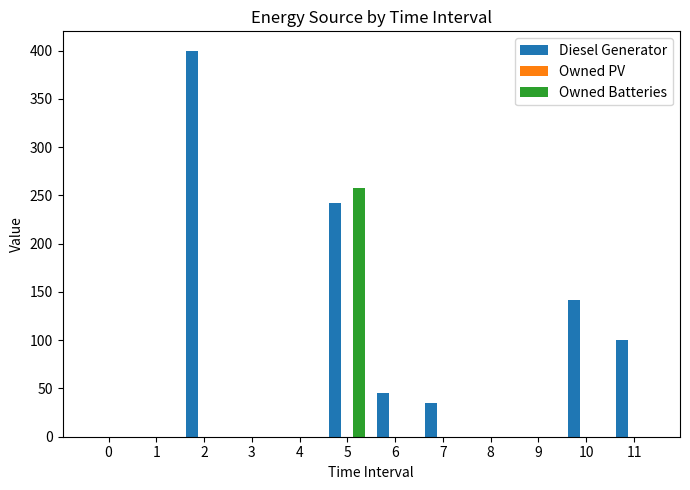

Reading left to right, extract all data points from this chart.

Diesel Generator: 0=0	1=0	2=400	3=0	4=0	5=242	6=45	7=35	8=0	9=0	10=142	11=100
Owned Batteries: 0=0	1=0	2=0	3=0	4=0	5=258	6=0	7=0	8=0	9=0	10=0	11=0